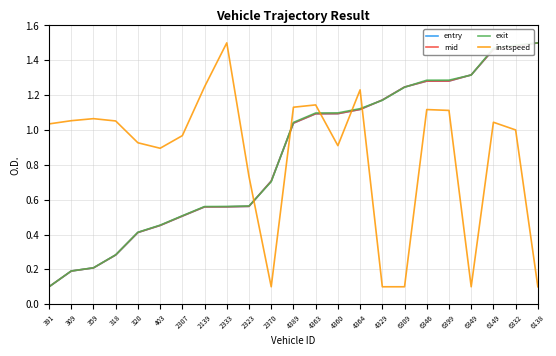

Which category has the lowest value in the exit series?

391